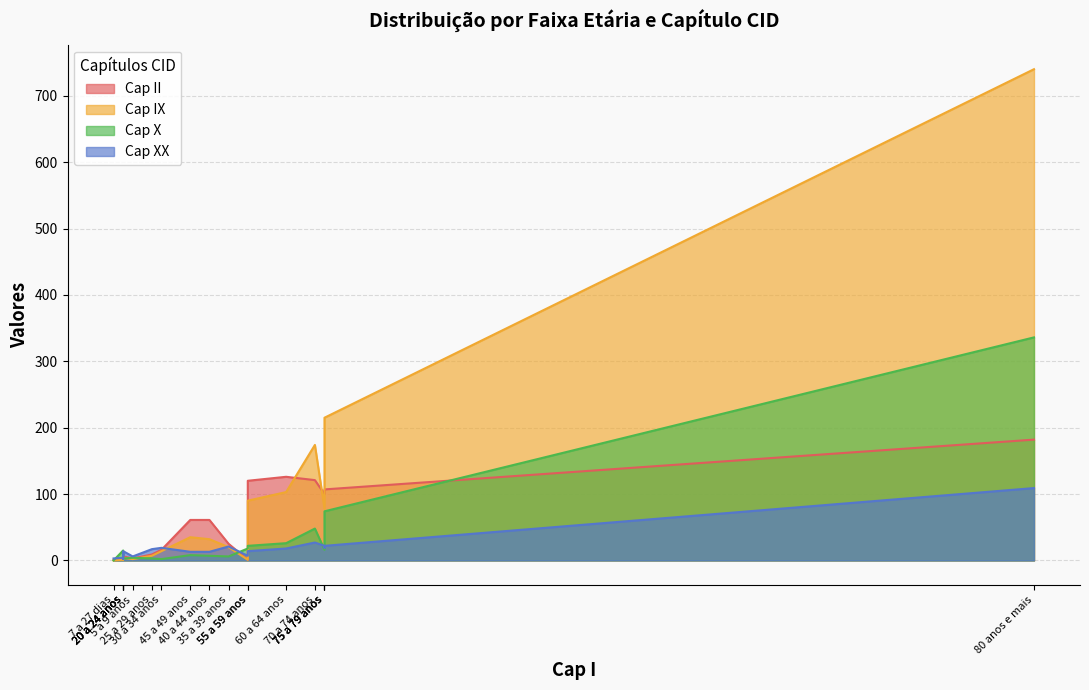

Which series ends up on top after the final intersection of Cap IX and Cap X?

Cap IX